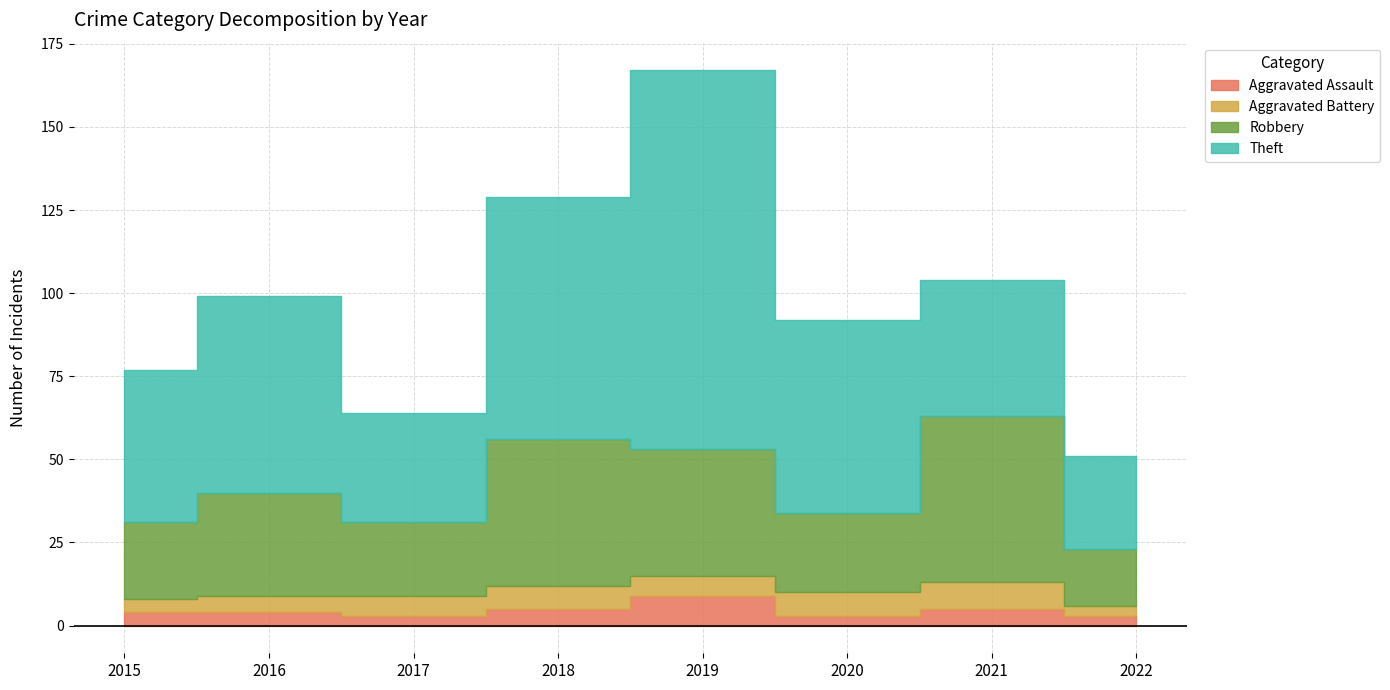

What is the maximum value for Theft?

114